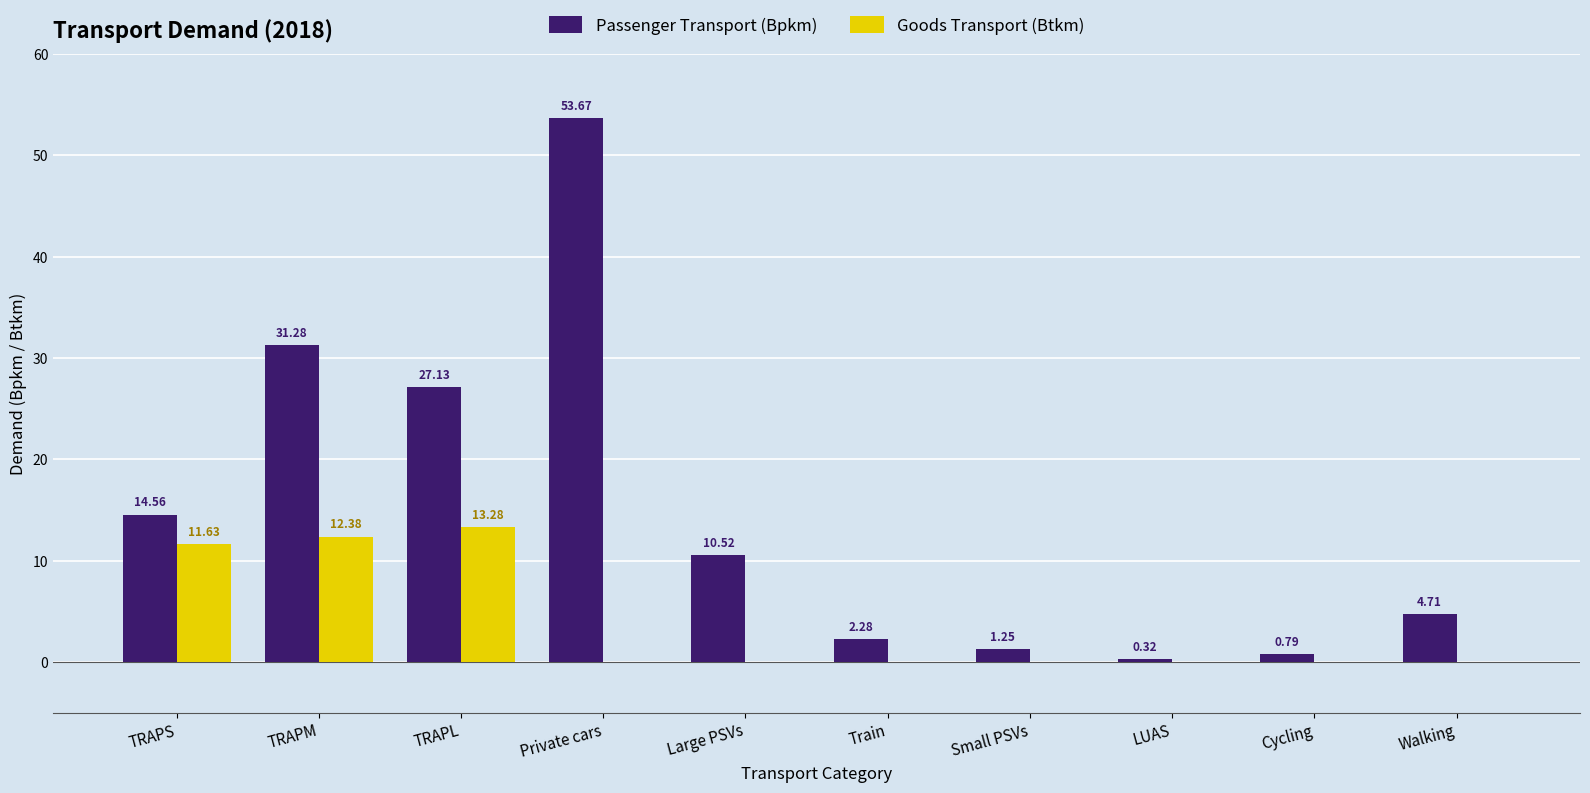

What is the total value across all series at Private cars?

53.7